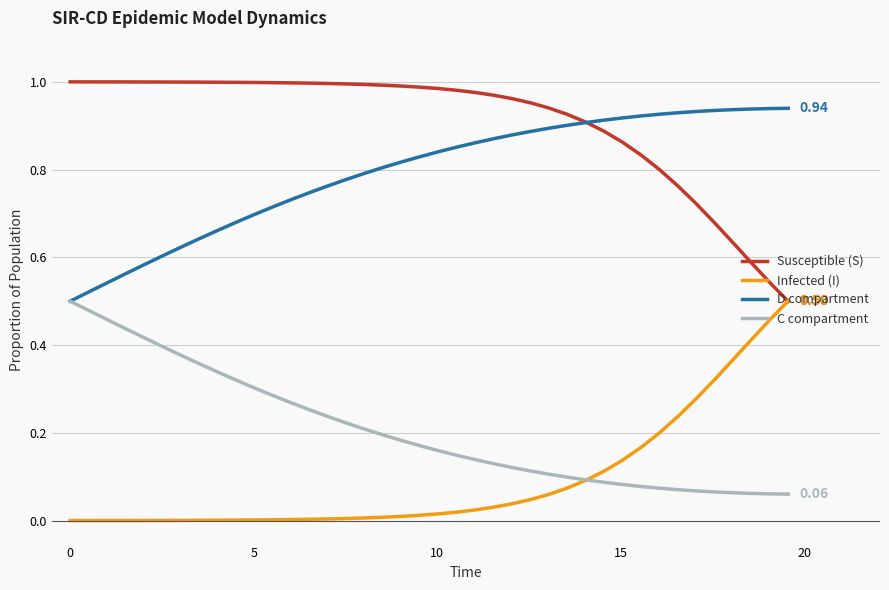

True or false: C compartment and Susceptible (S) intersect in this chart.

False